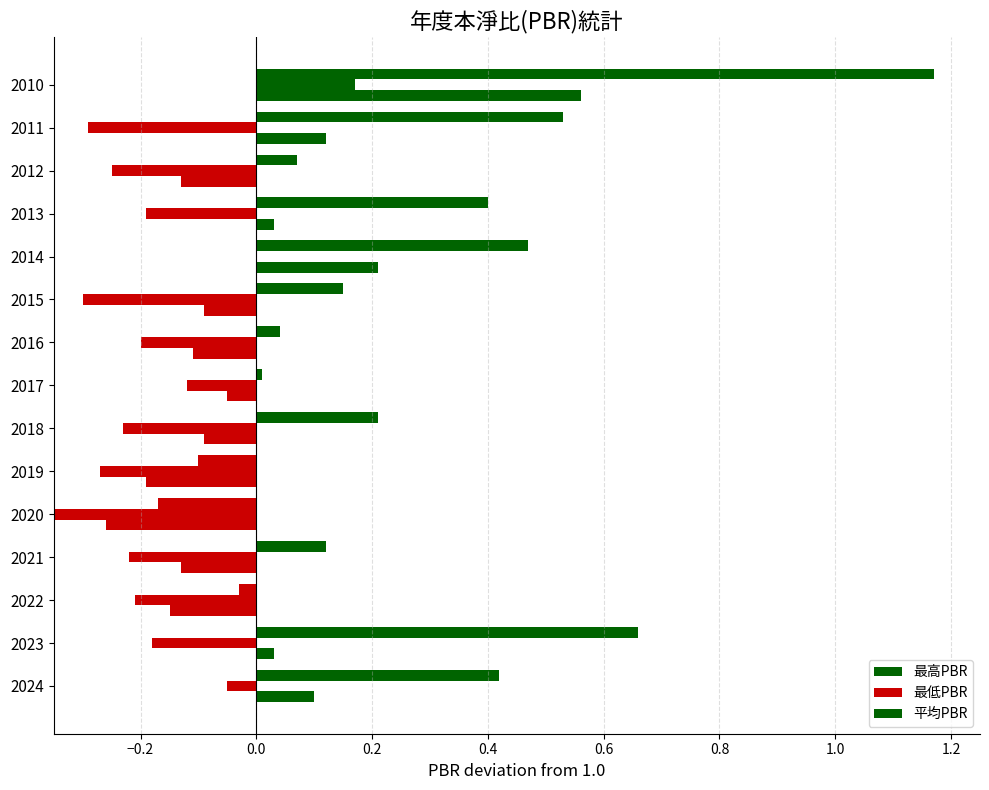

List the series in order of their peak value, highest first.

最高PBR, 平均PBR, 最低PBR